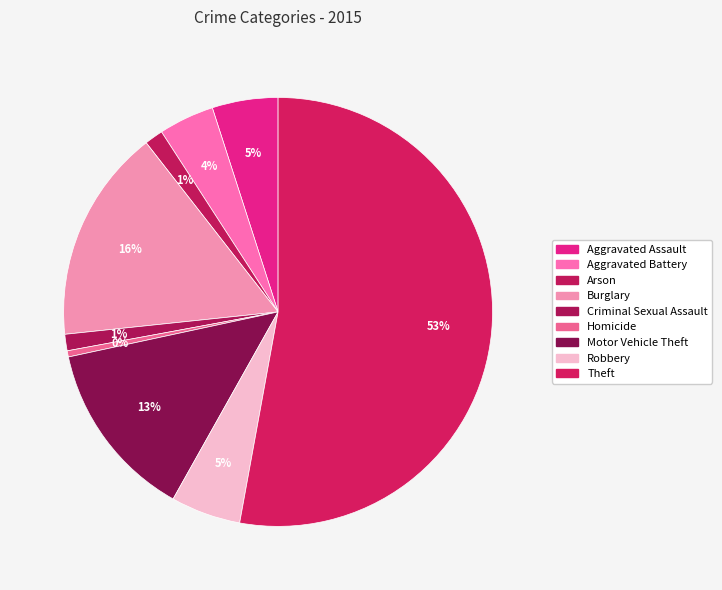

Rank the categories by value from highest to lowest.

Theft, Burglary, Motor Vehicle Theft, Robbery, Aggravated Assault, Aggravated Battery, Arson, Criminal Sexual Assault, Homicide